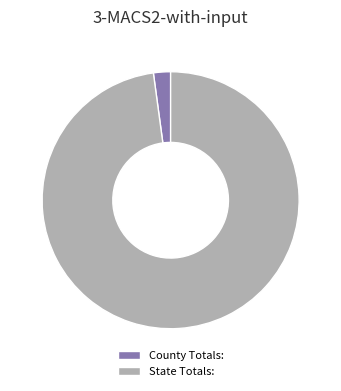

What is the majority slice?

State Totals: